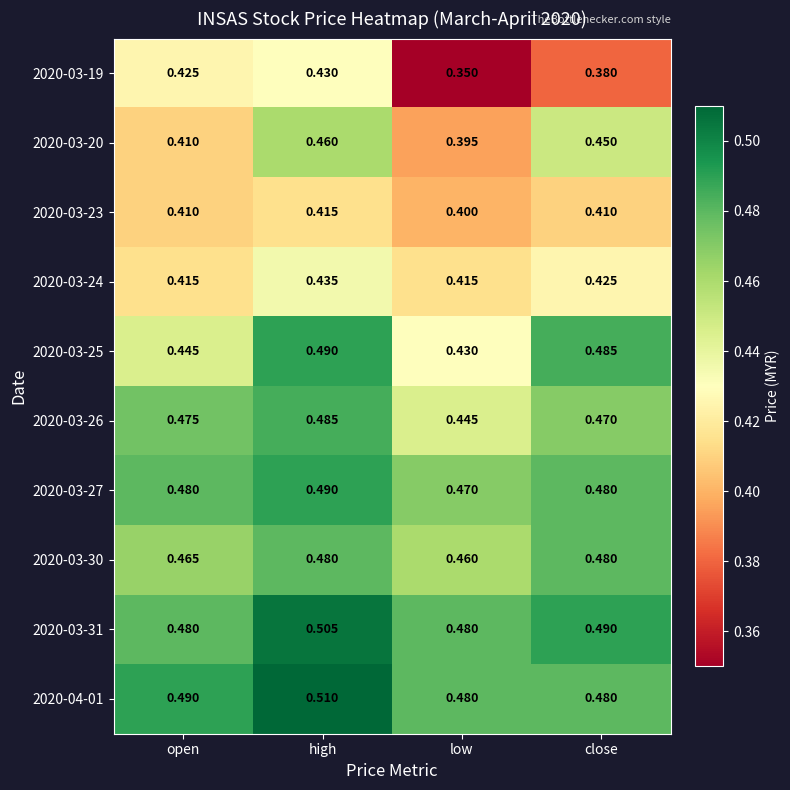

What is the spread (max minus min) of values at open?

0.1